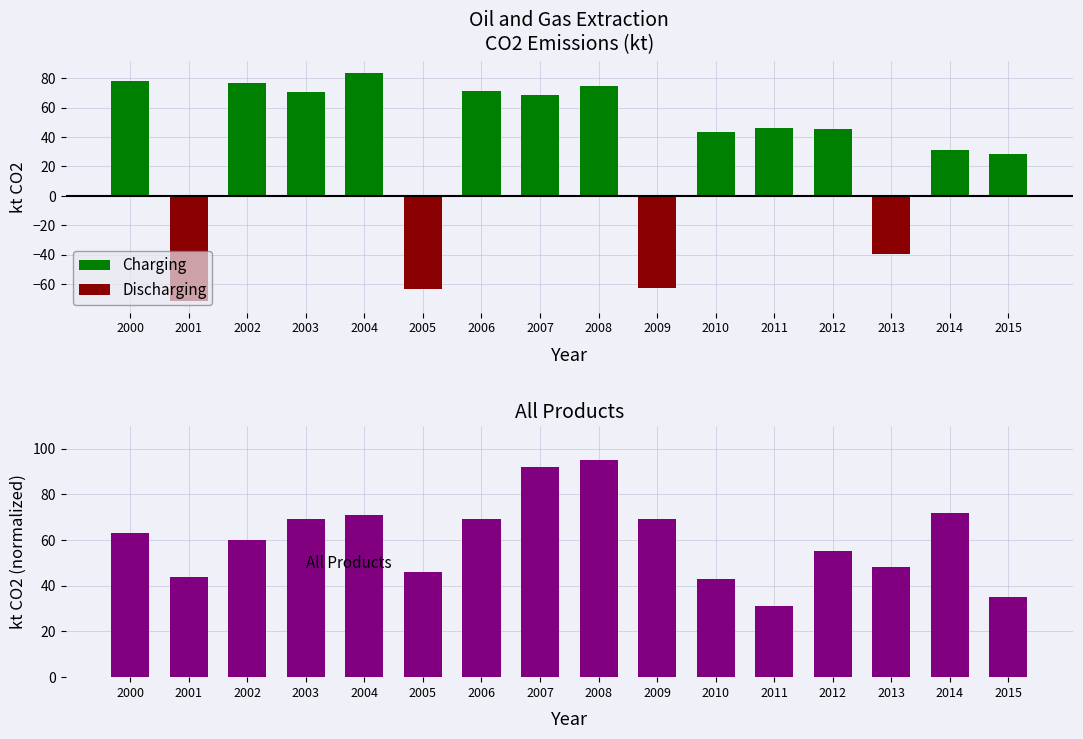

Is it true that Discharging equals 0.0 at 2010?

True